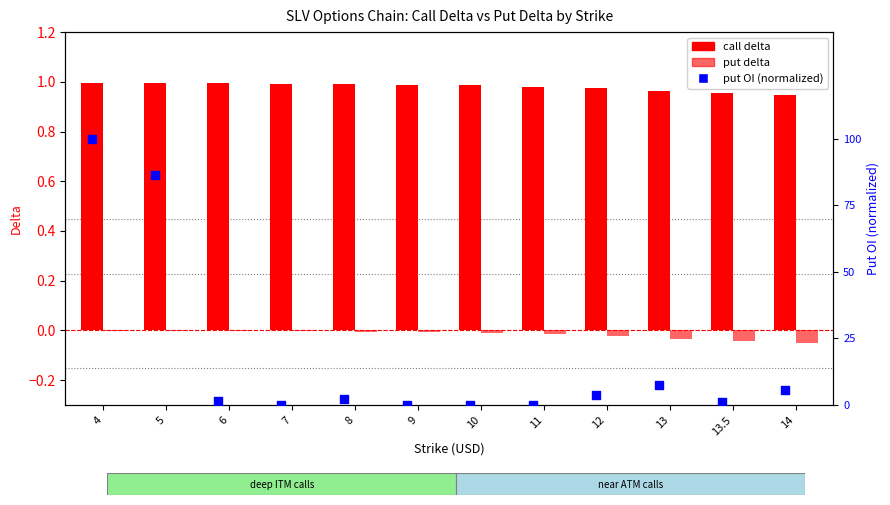

Which series reaches the minimum Y coordinate?

put delta